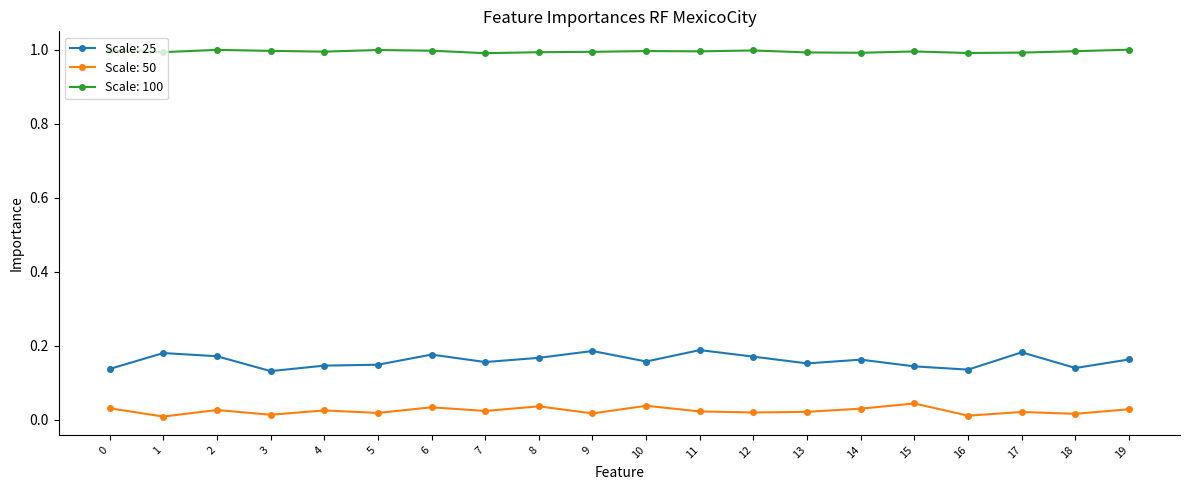

Which series has the widest spread of values?

Scale: 25